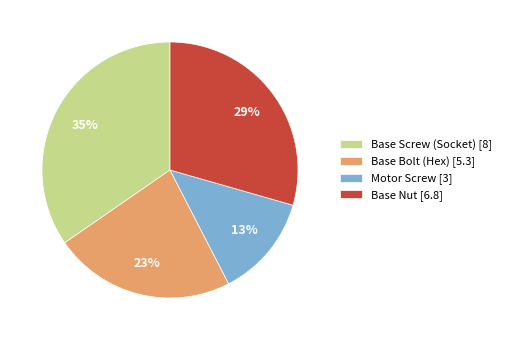

Is Motor Screw the majority of the pie?

No